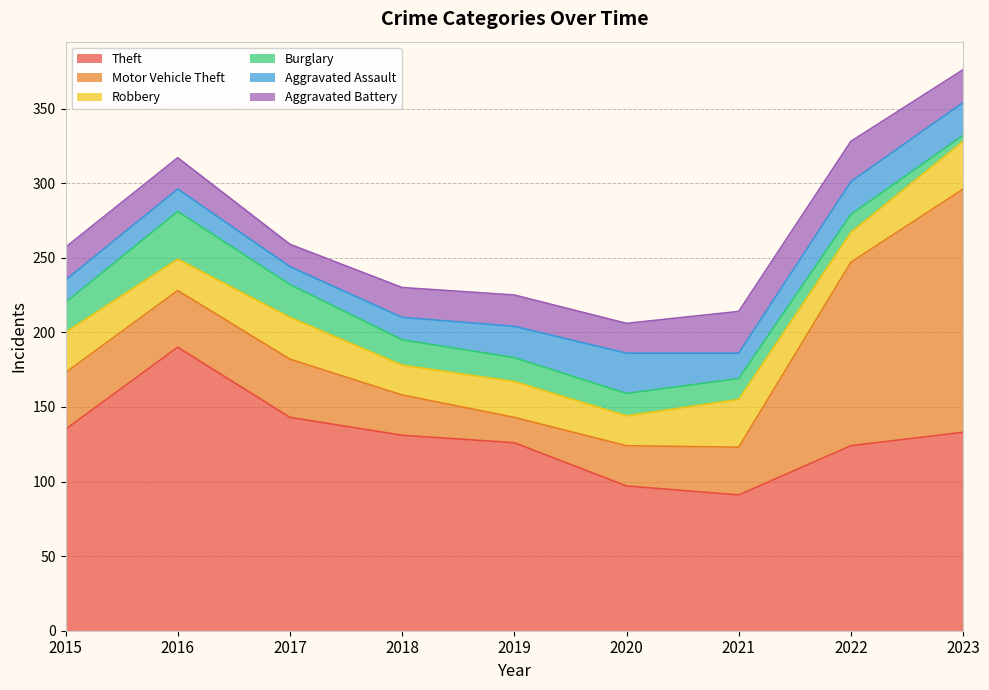

How many distinct data groups are displayed?

6